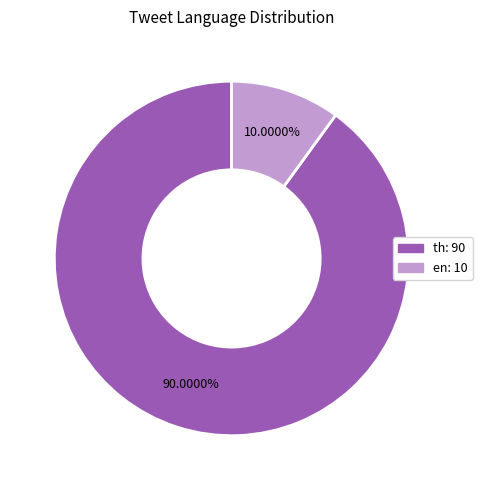

Which category accounts for the majority?

th